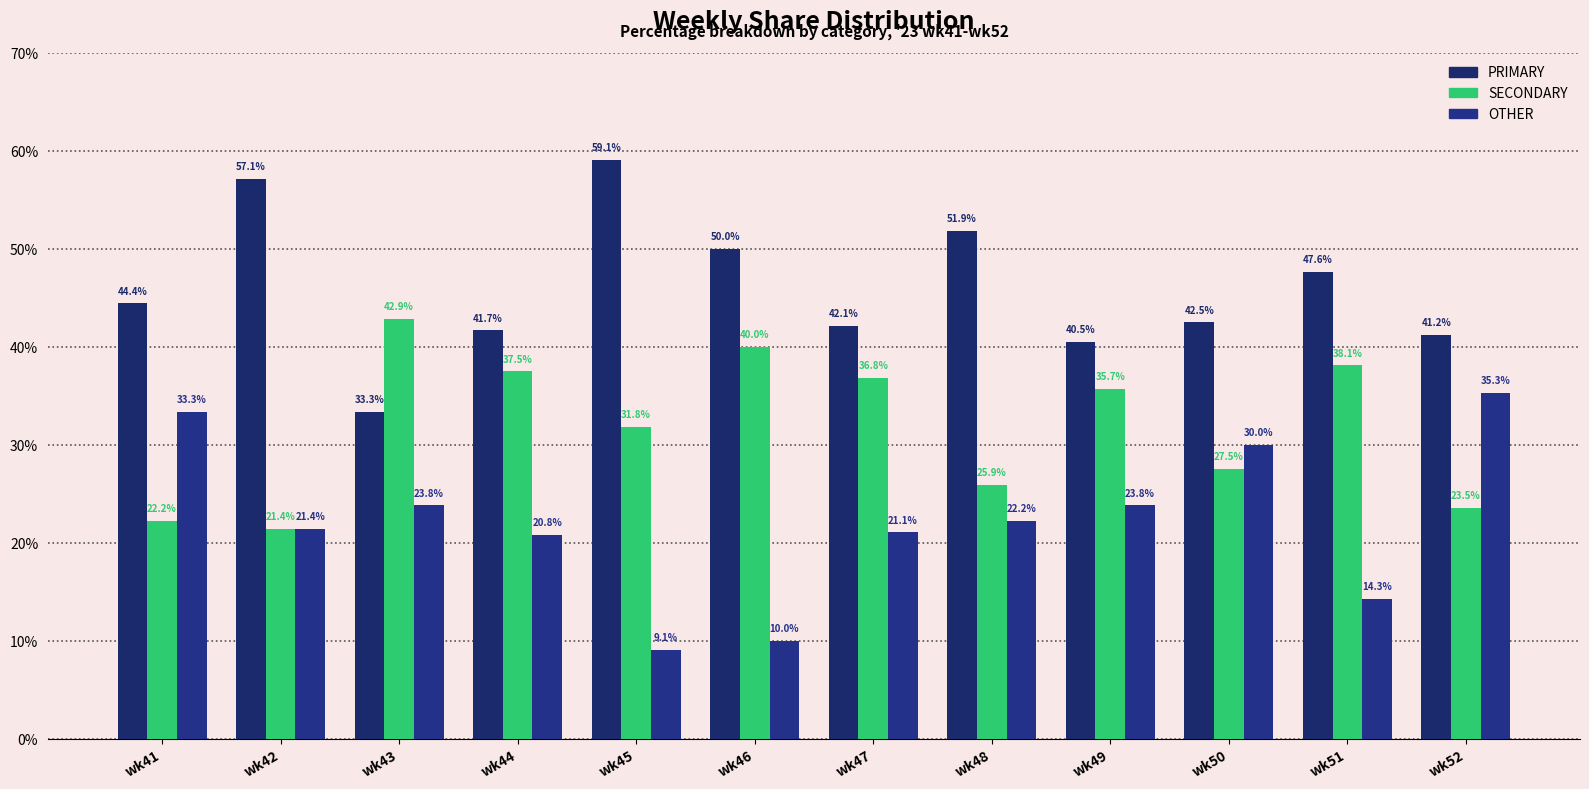

How many values in the SECONDARY series are below 35?

6